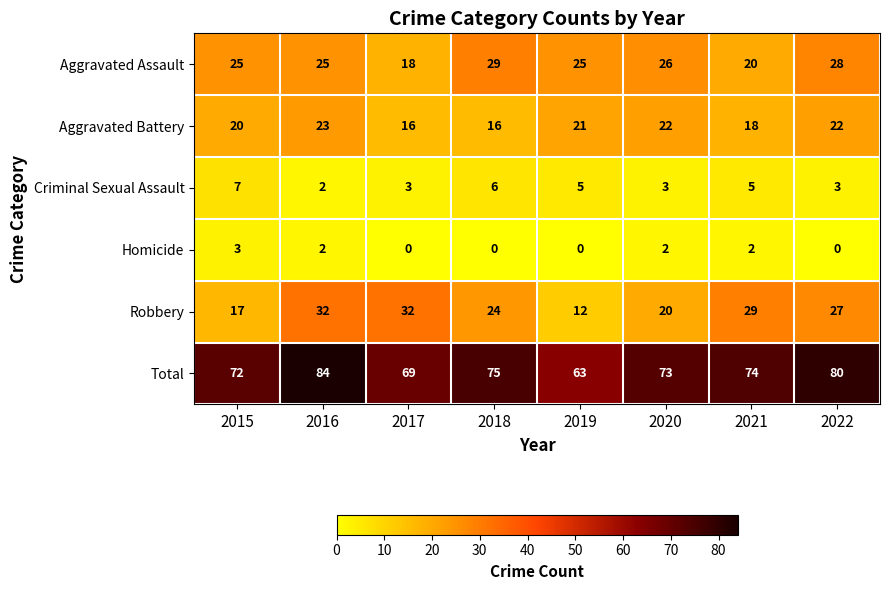

Which series changed the most between 2015 and 2021?

Robbery